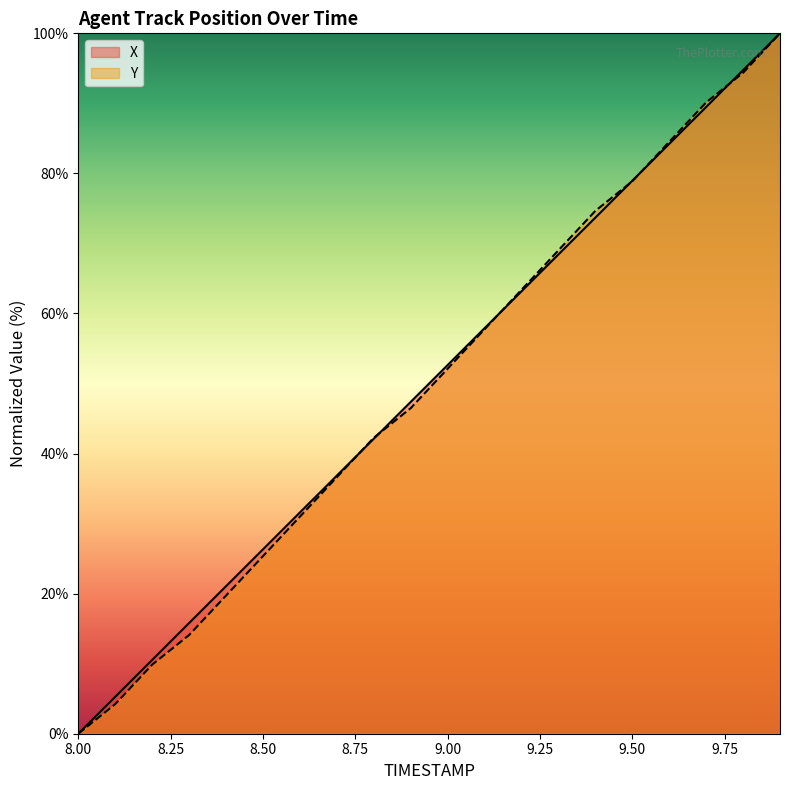

Which series changed the most between 8.9 and 9.5?

Y